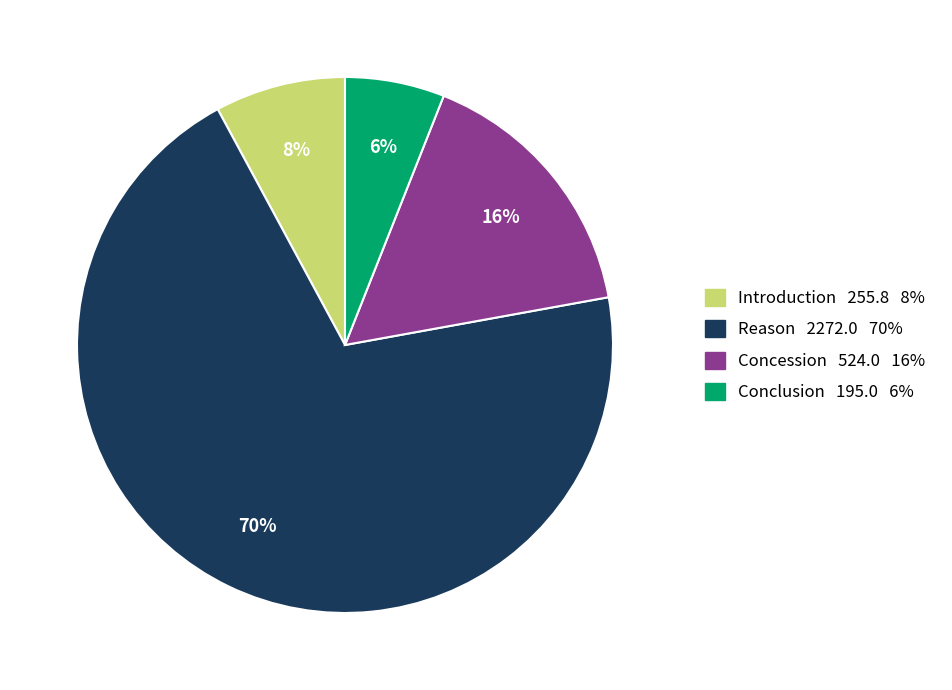

Is there a majority slice in this chart?

Yes